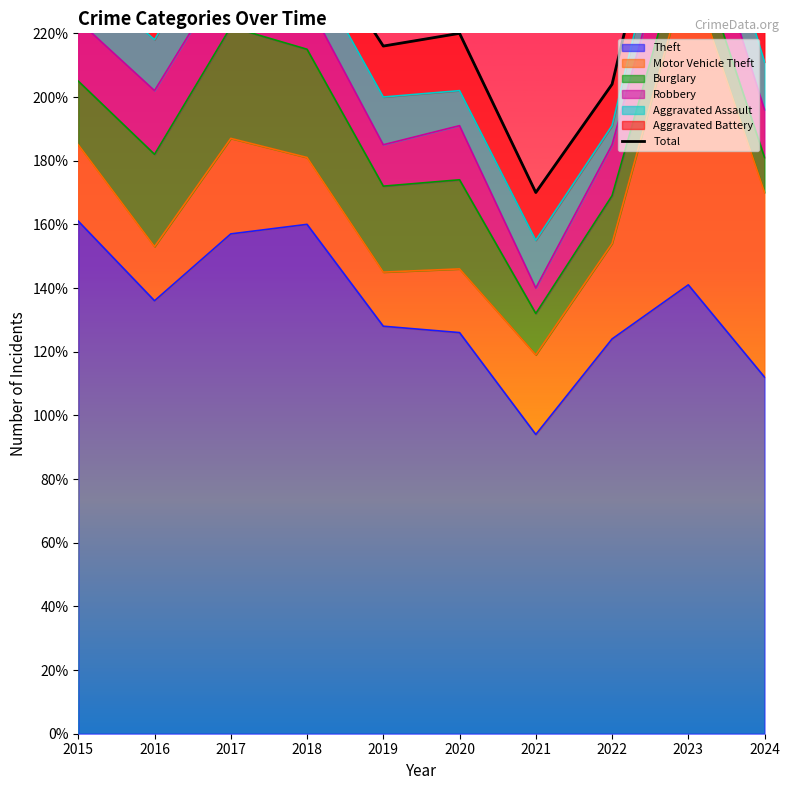

Reading left to right, list all the values displayed in this chart.

248	231	280	253	216	220	170	204	304	232